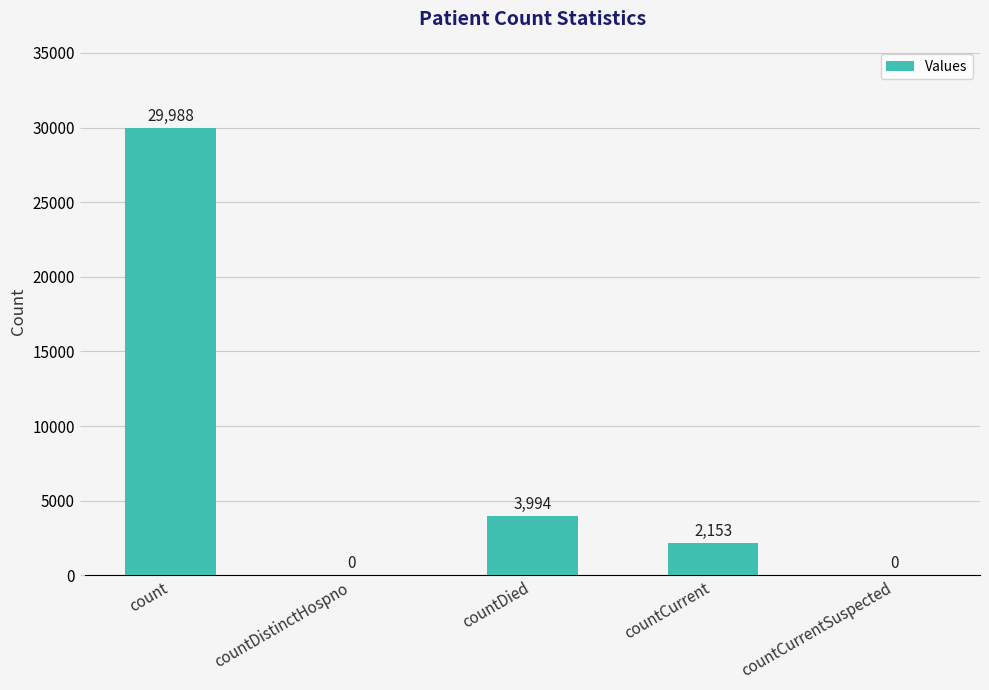

What is the ratio of the value at count to the value at countDied?

7.5